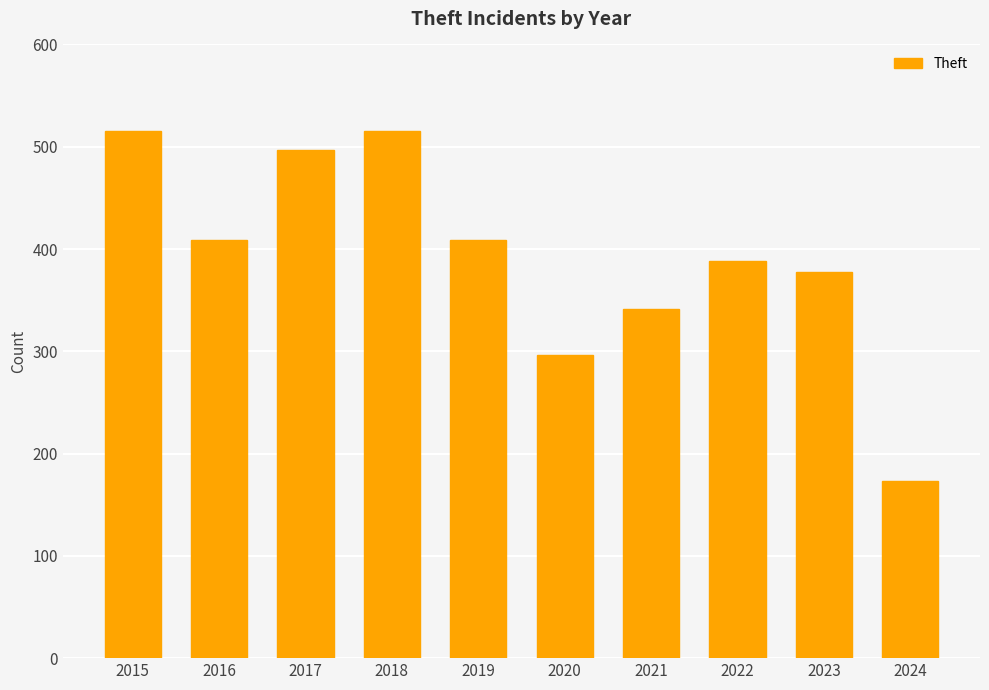

Is it true that the value at 2019 is 691?

False